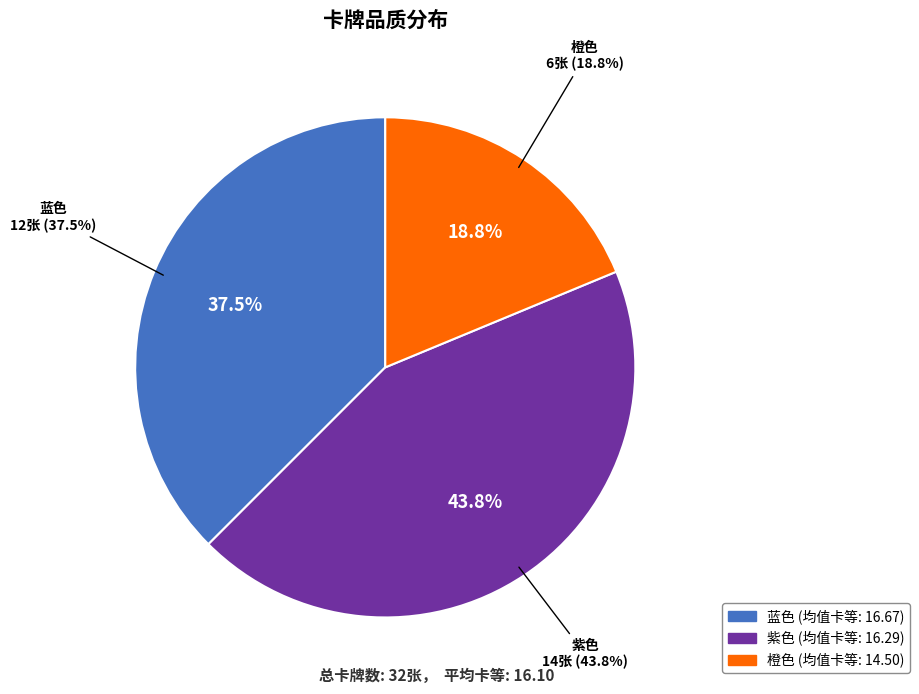

Does any single category account for the majority?

No